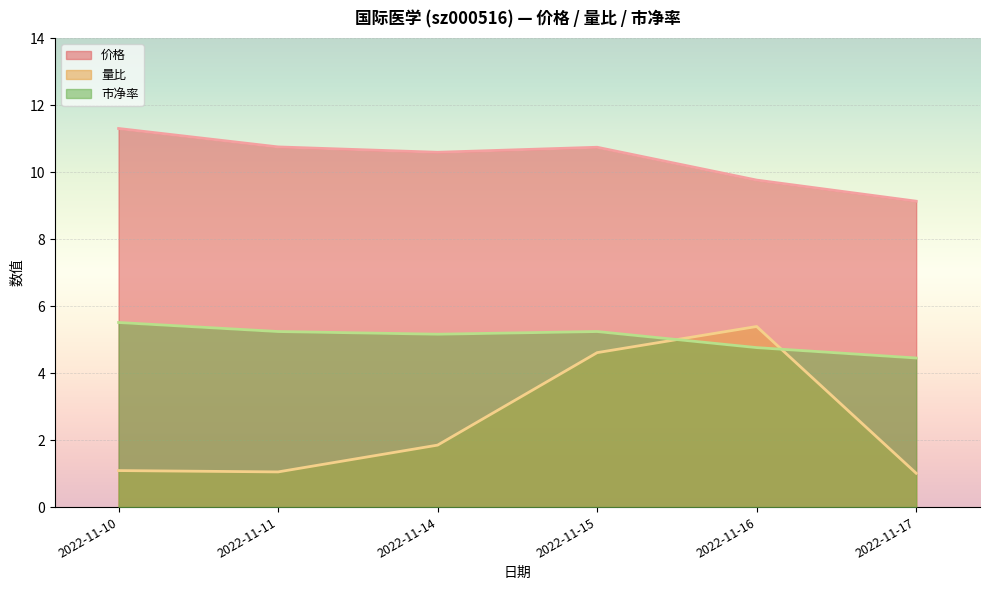

What is the difference between the highest and lowest values at 2022-11-11?

9.7